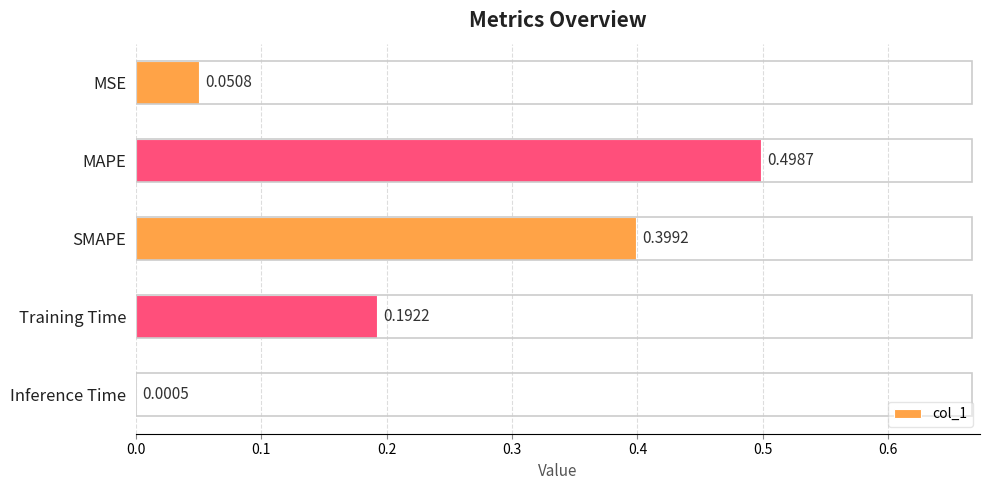

Which category has the highest value across all series?

MAPE